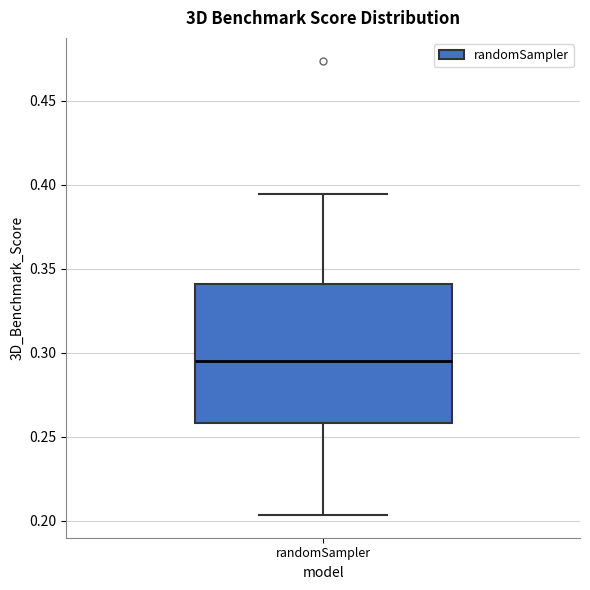

Read this box plot against the y-axis: the position of the median line, the range covered by the box, and the ends of both whiskers. The values are not printed on the chart, so give them approximately, as read against the axis.

median 0.295, box 0.260 to 0.340, whiskers 0.205 to 0.395